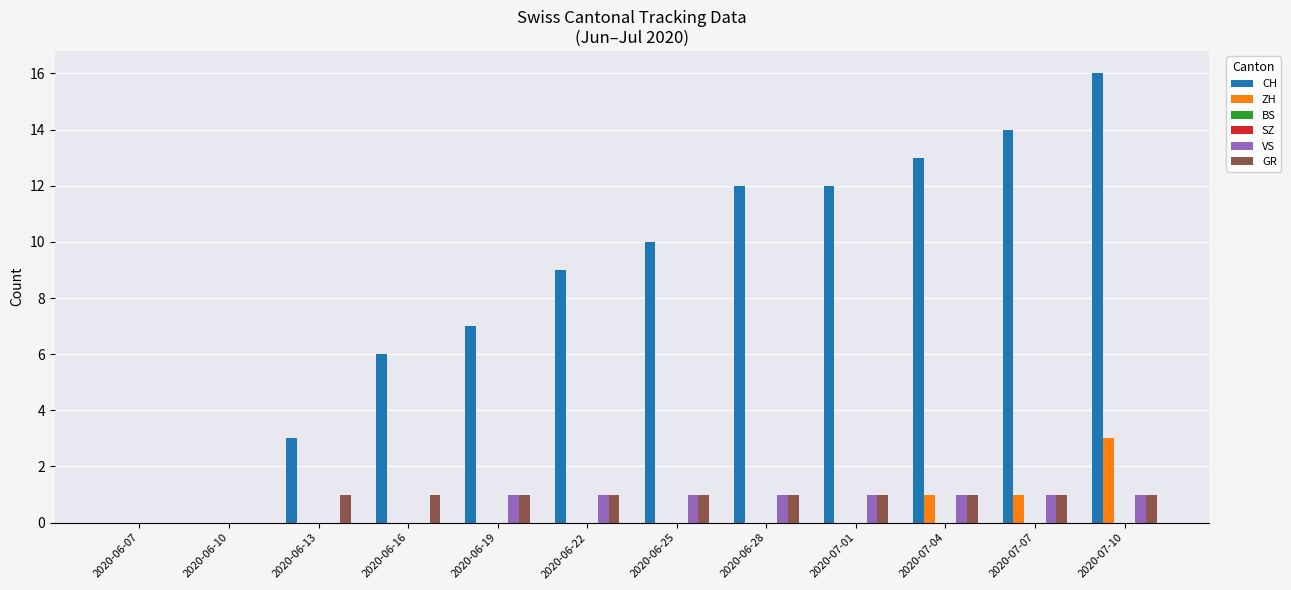

List the series in order of their peak value, highest first.

CH, ZH, VS, GR, BS, SZ